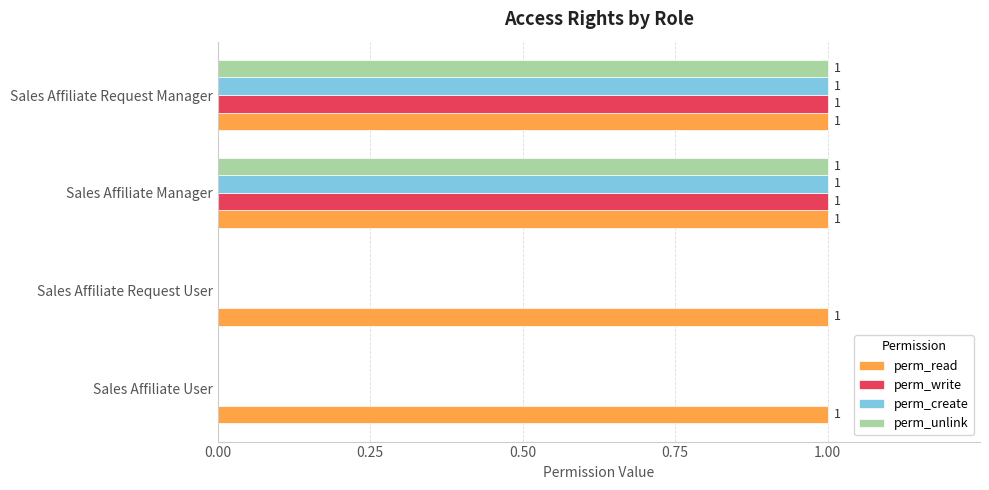

The perm_unlink series shows 0 at Sales Affiliate User. True or false?

True